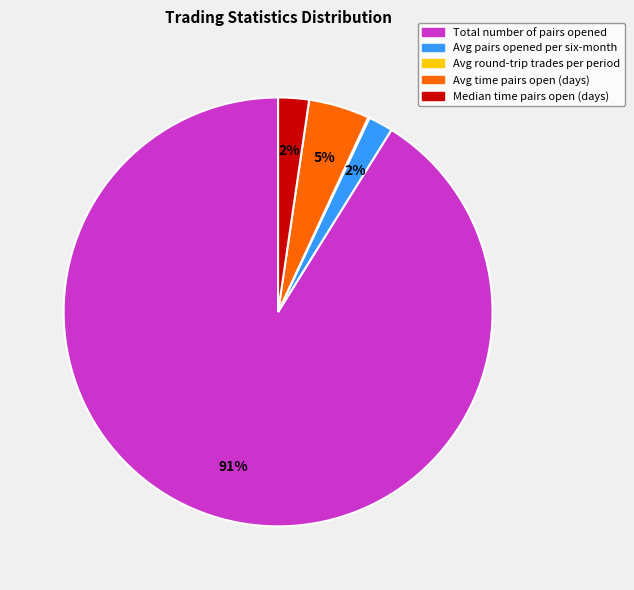

Is there any slice that represents more than half of the pie?

Yes